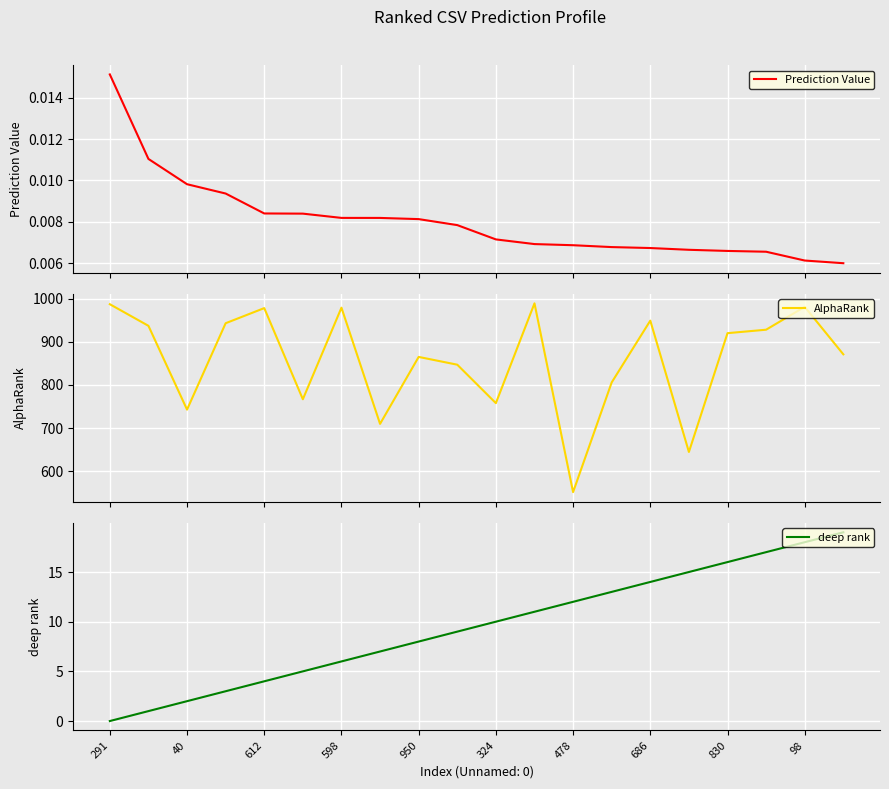

The value of deep rank at 40 is 3. True or false?

False